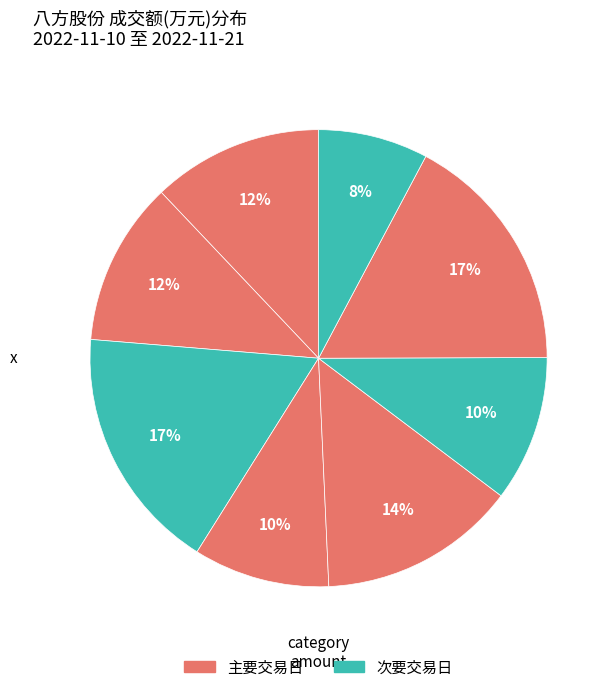

How many segments does this pie chart have?

8